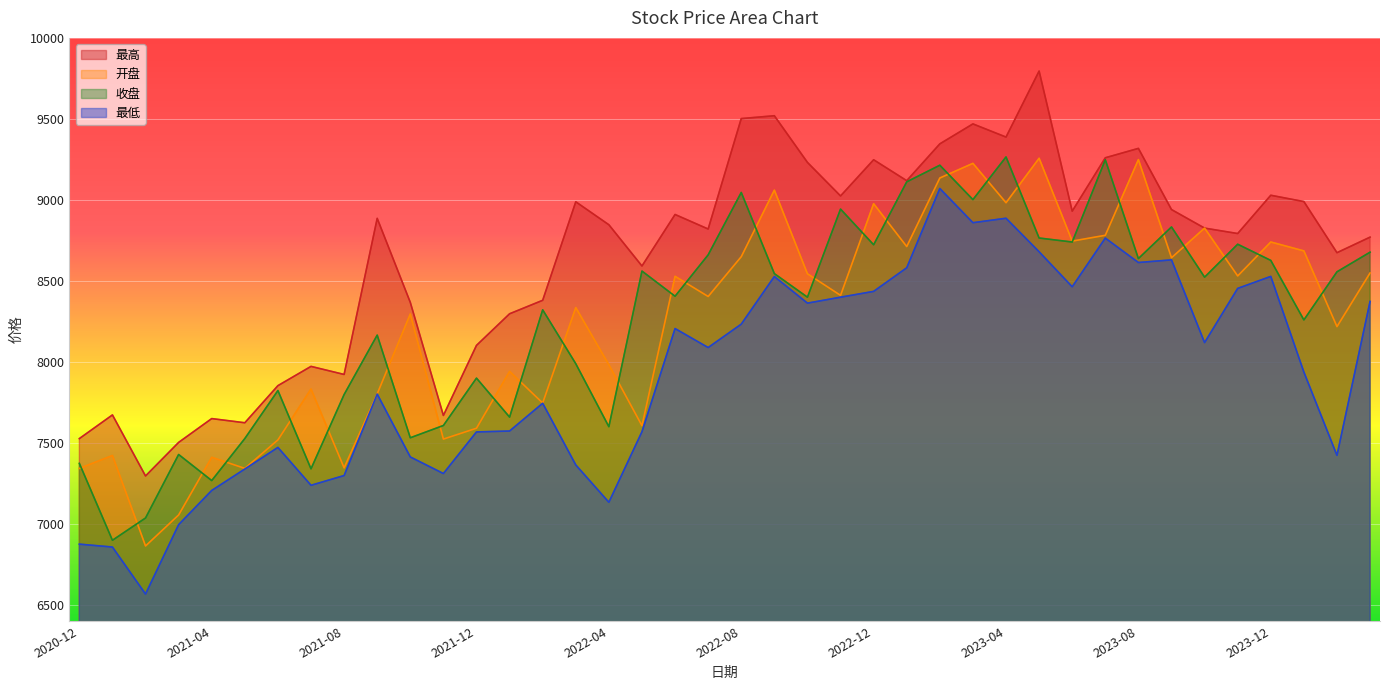

At 2022-05, list the series in order from largest to smallest.

最高, 收盘, 开盘, 最低